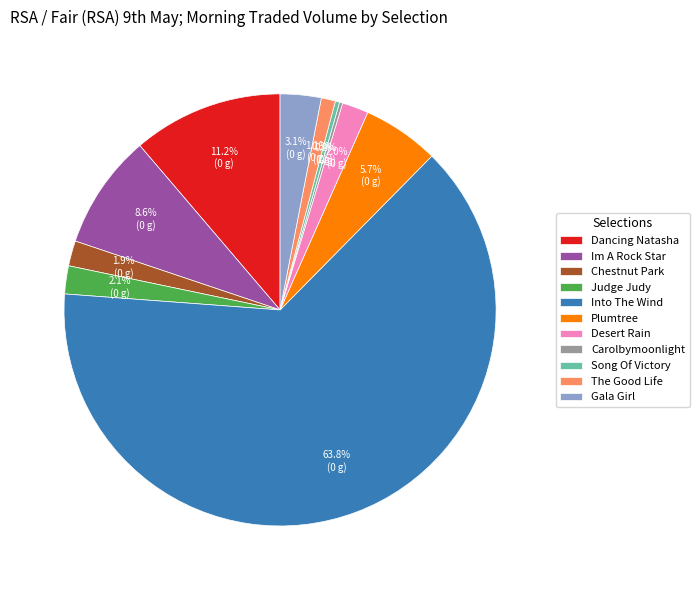

Which category has the biggest portion of the pie?

Into The Wind